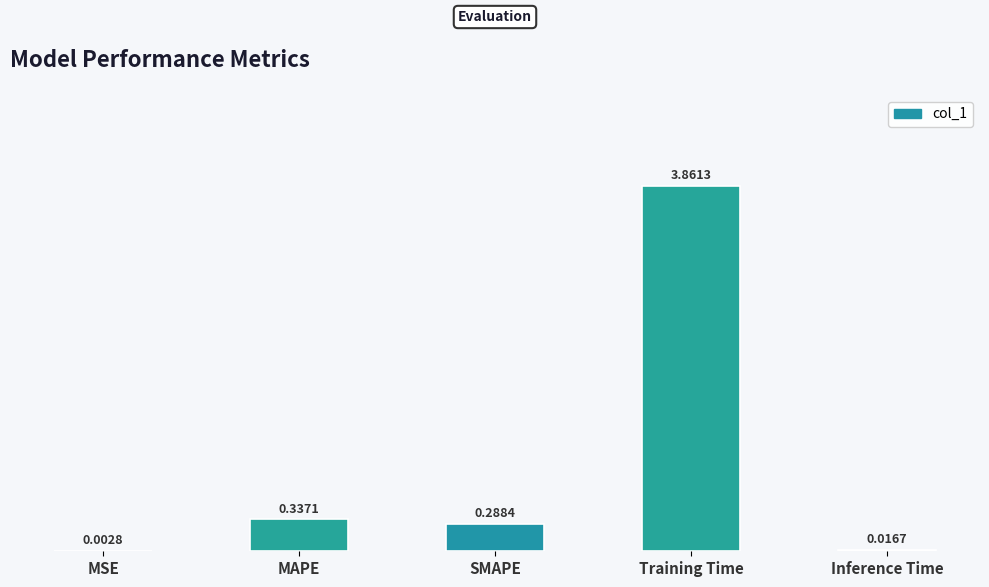

What is the sum of the values at SMAPE and MAPE?

0.6